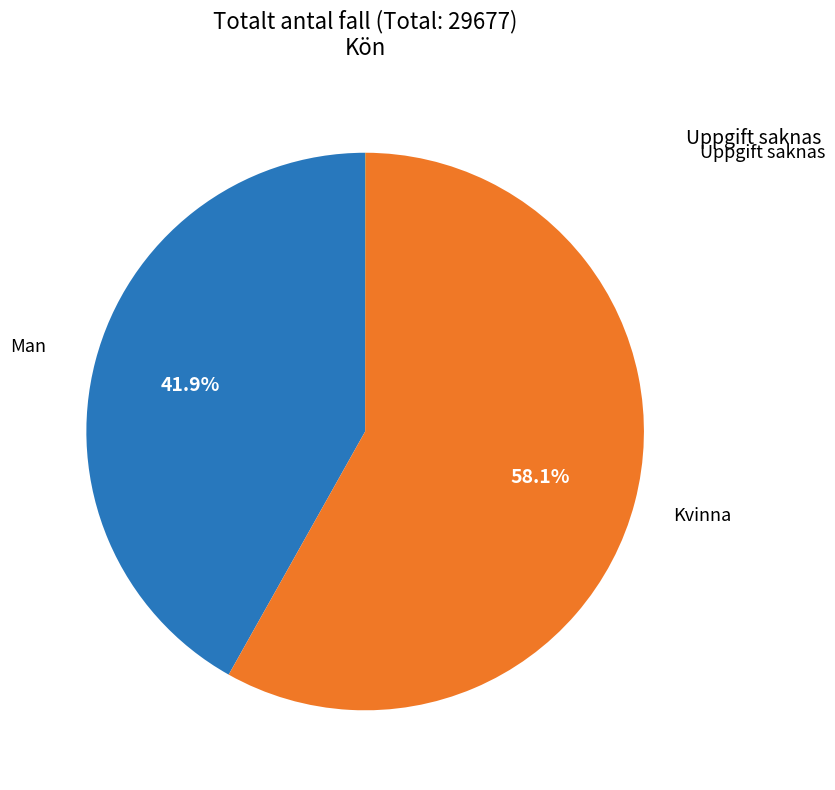

Is there a majority slice in this chart?

Yes